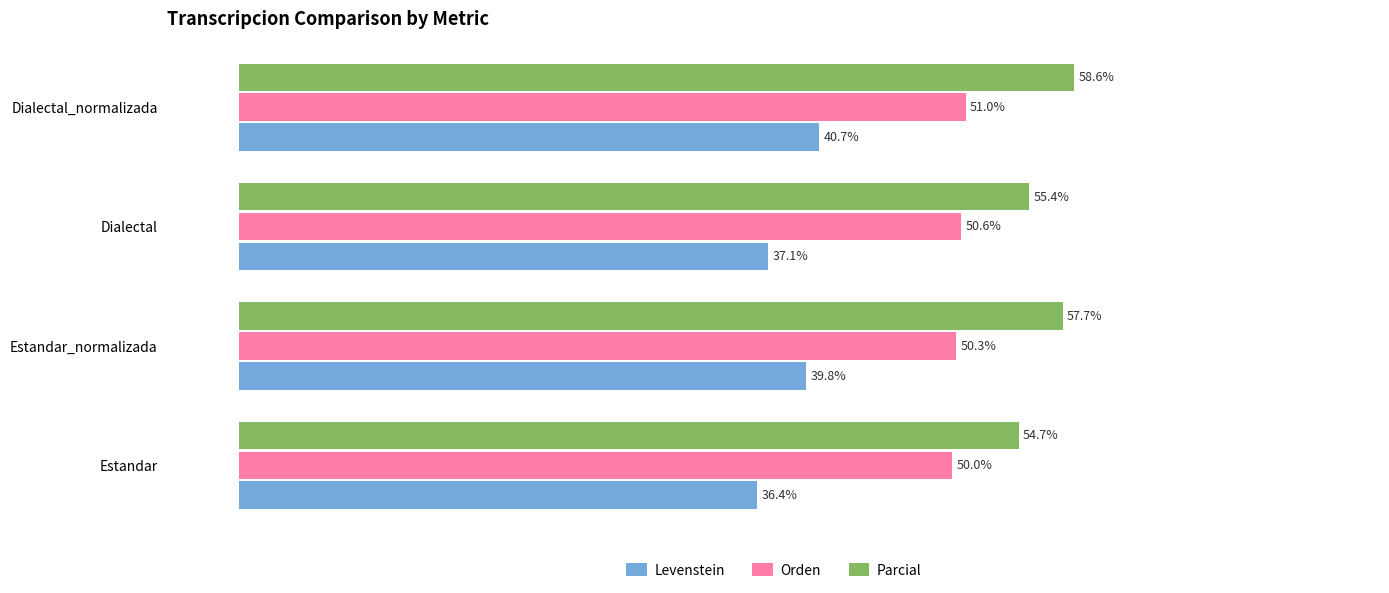

Which series has the largest range (max minus min)?

Levenstein